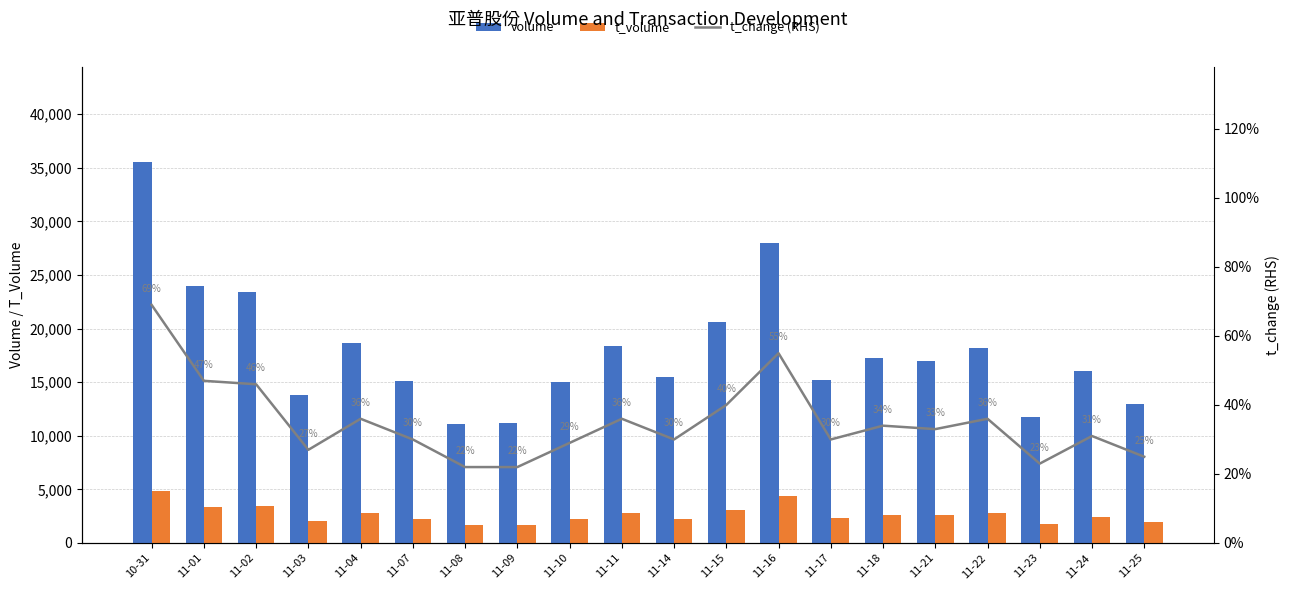

What is the smallest value displayed?

0.2